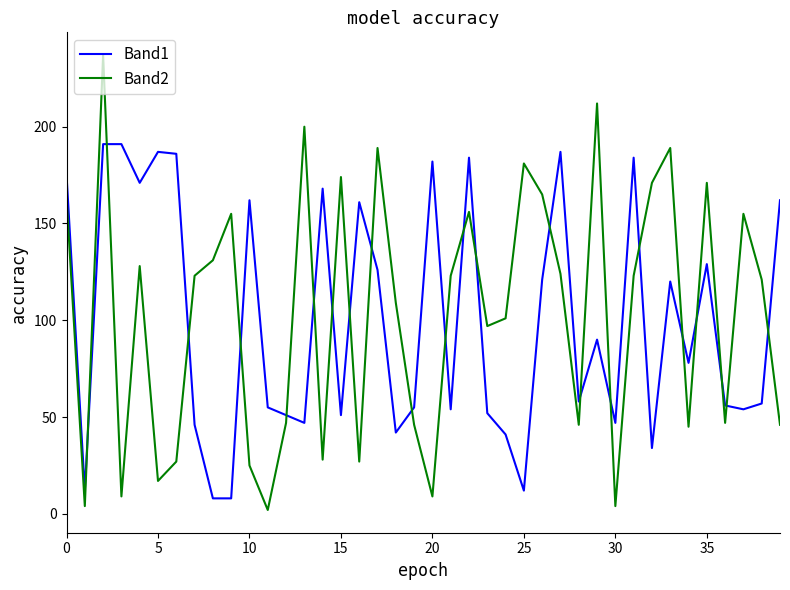

What is the sum of all Band2 values?

4127